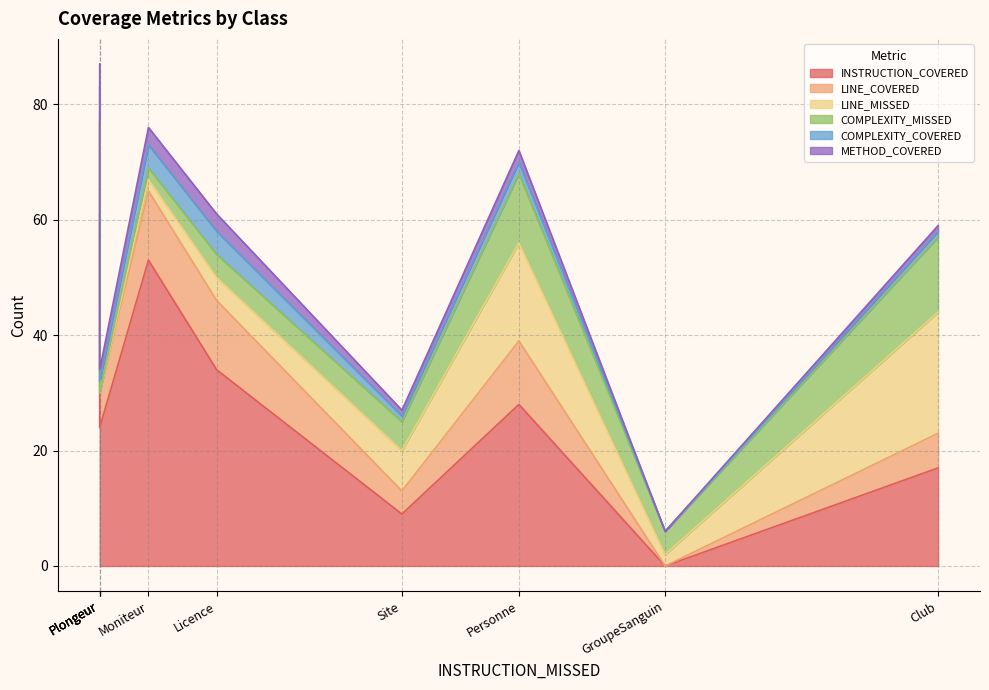

How many positive values does the COMPLEXITY_MISSED series have?

6